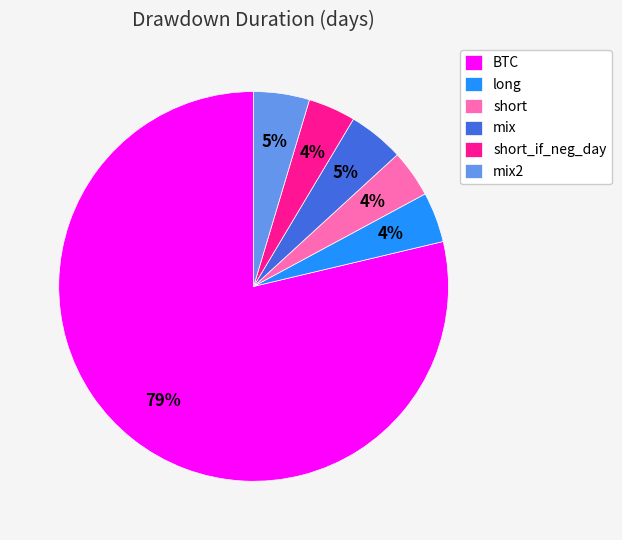

What is the largest slice in the pie chart?

BTC